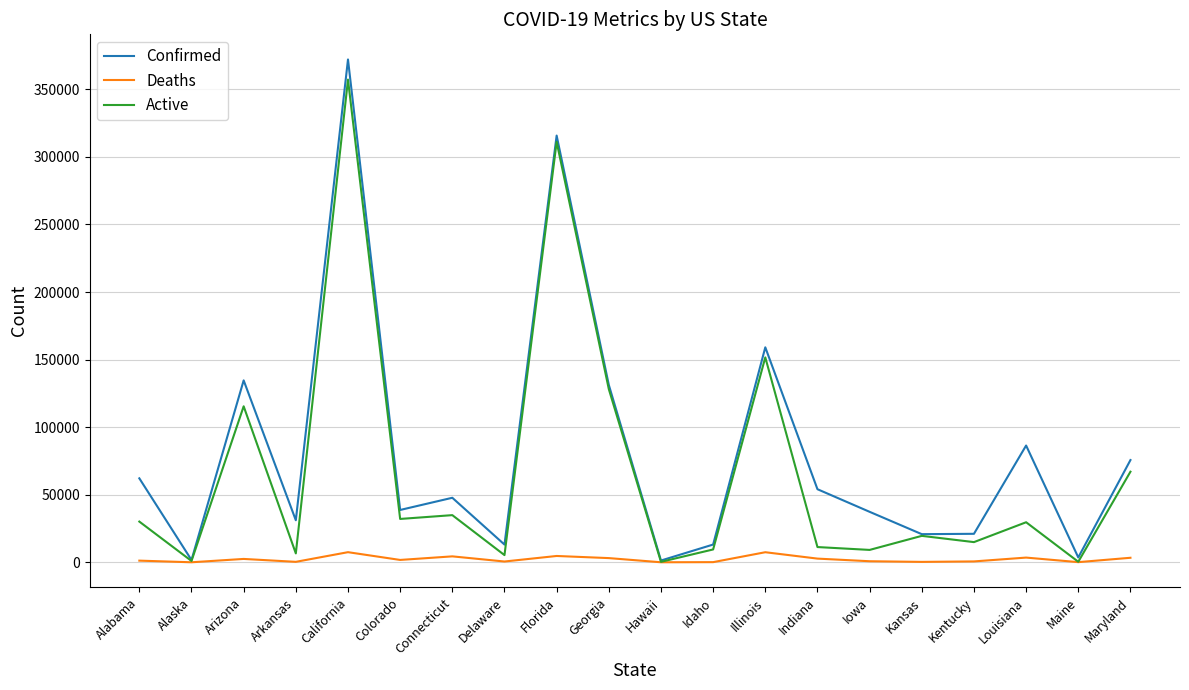

At which label does Confirmed reach its peak?

California